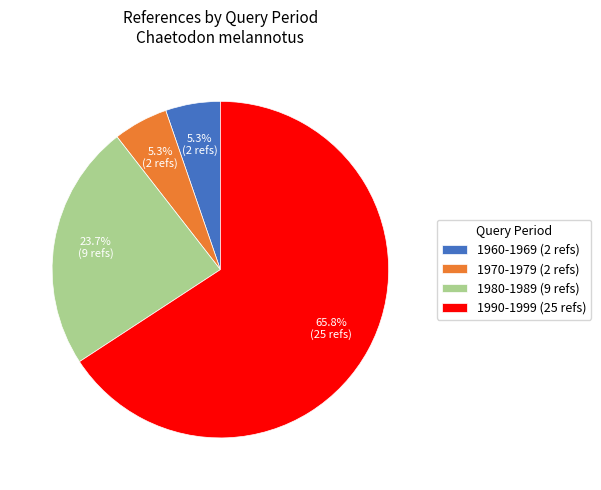

Does 1990-1999 (25 refs) account for over 50% of the chart?

Yes